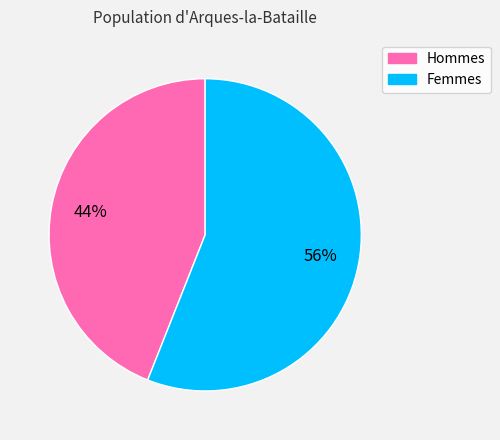

How many segments does this pie chart have?

2